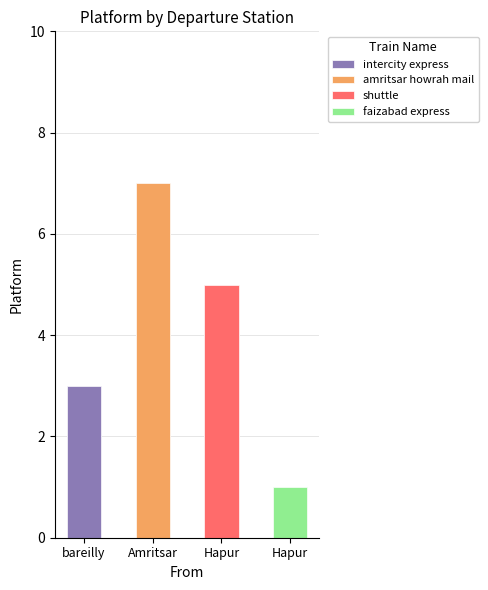

At which category does the chart reach its minimum across all series?

Hapur